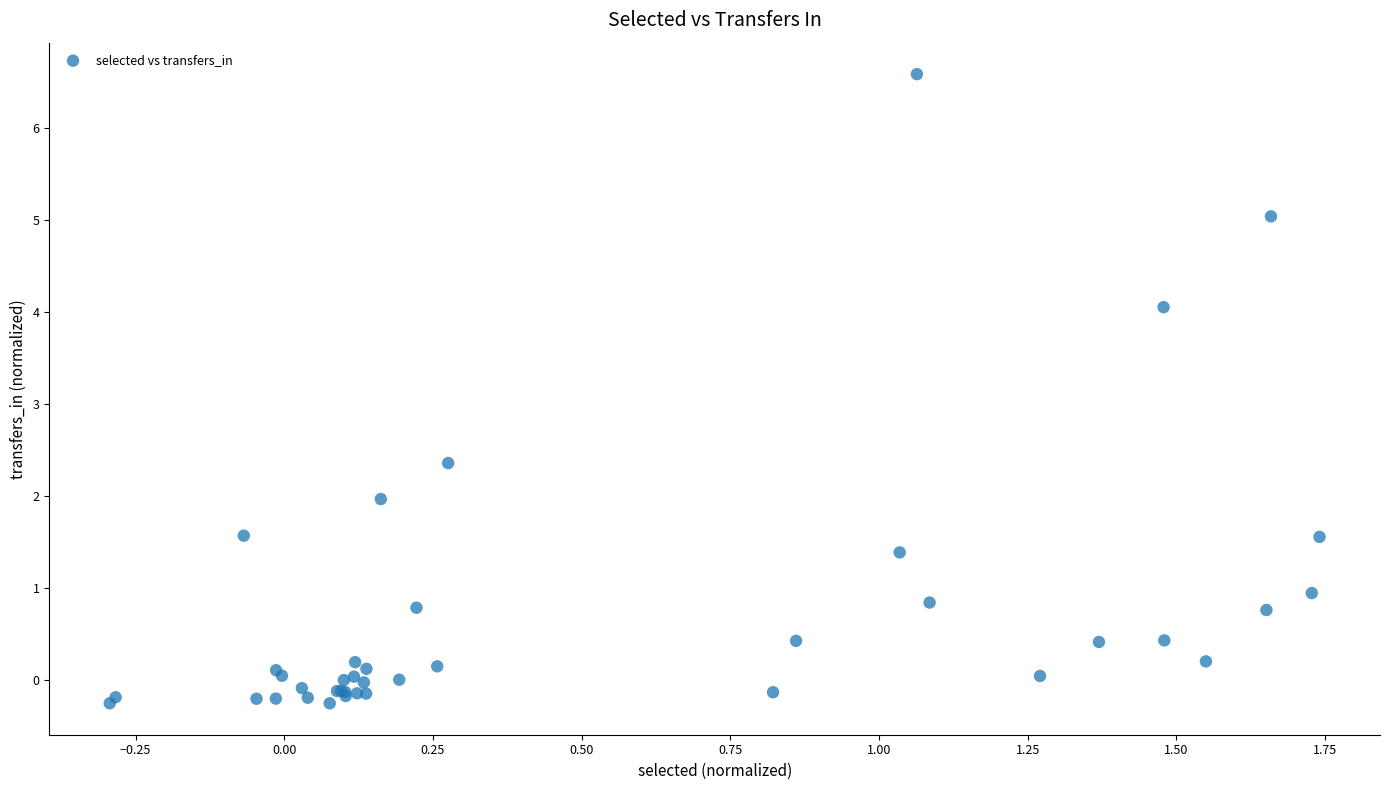

What Y value in the scatter plot is closest to 3?

2.4